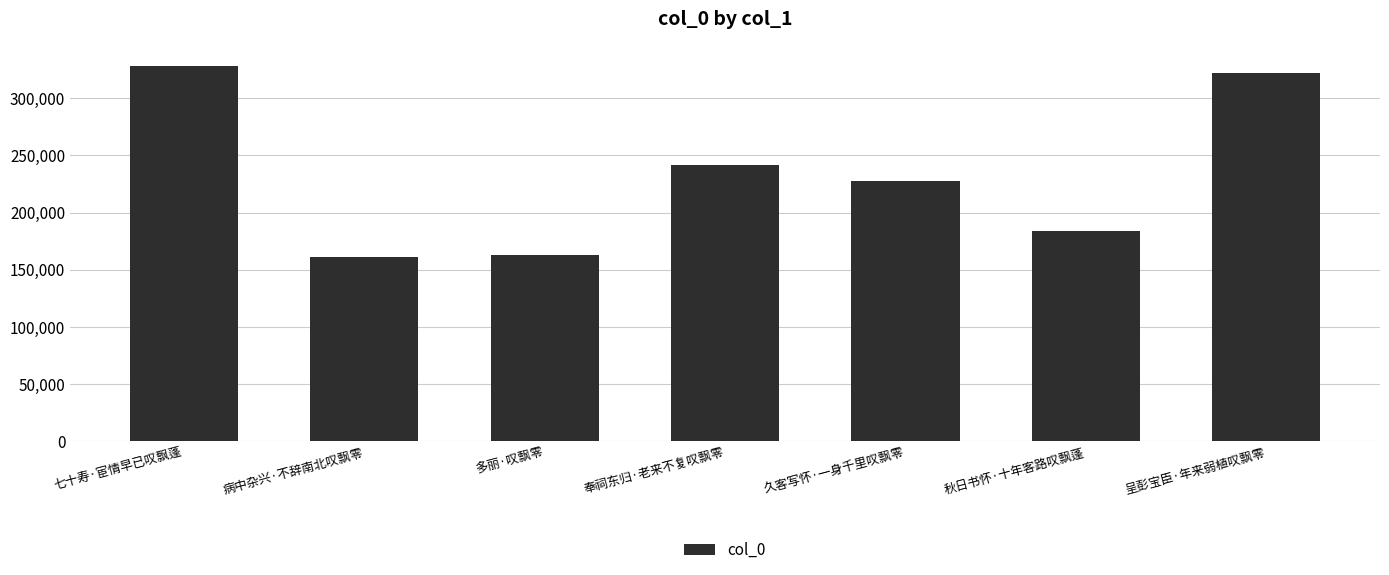

What is the smallest value displayed?

161187